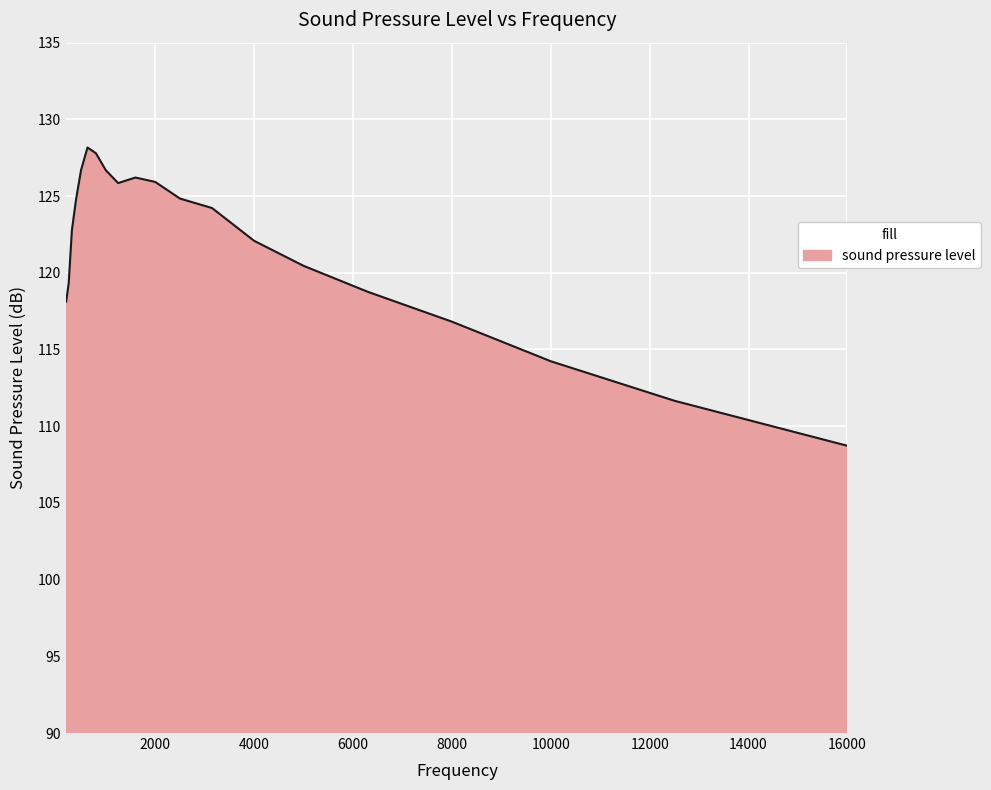

What is the greatest value displayed?

128.2